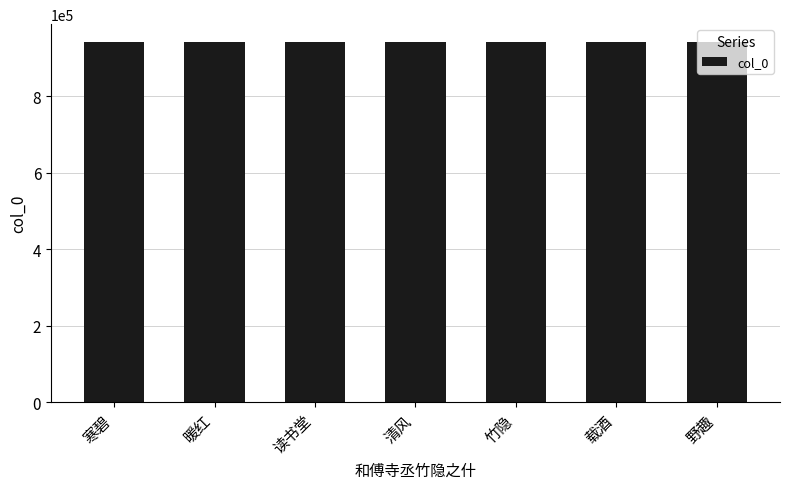

What is the average value?

940994